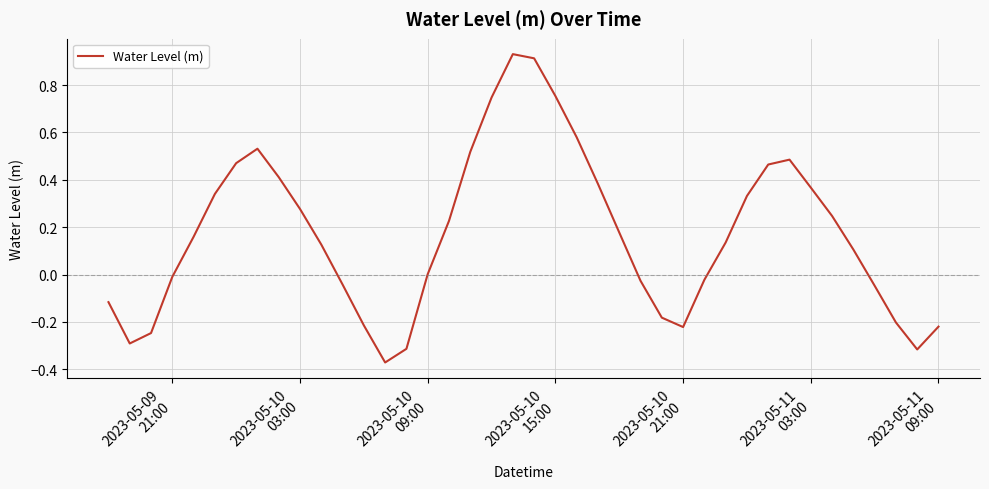

What is the difference between the maximum and minimum values?

1.3